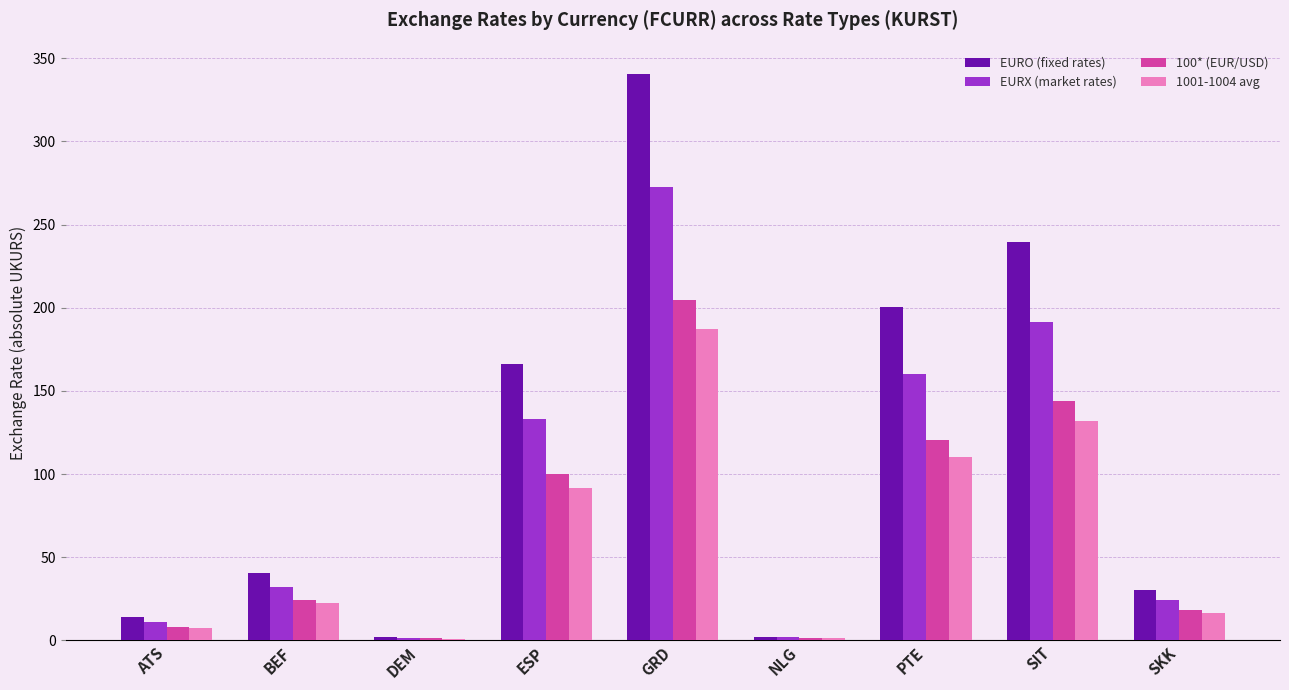

What is the maximum value for EURX (market rates)?

272.6